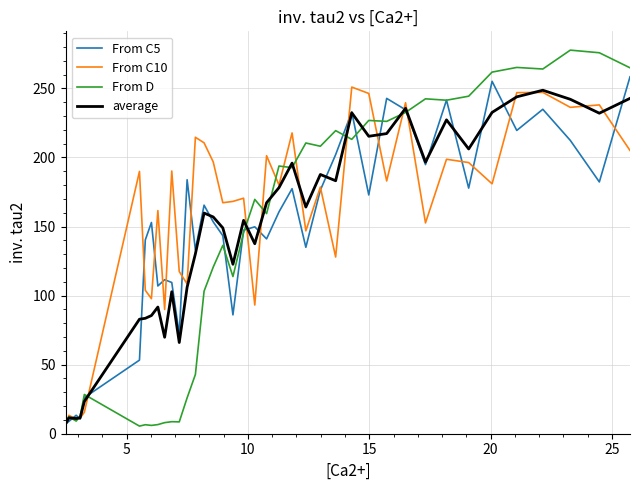

What is the lowest value of the From C5 series?

7.0